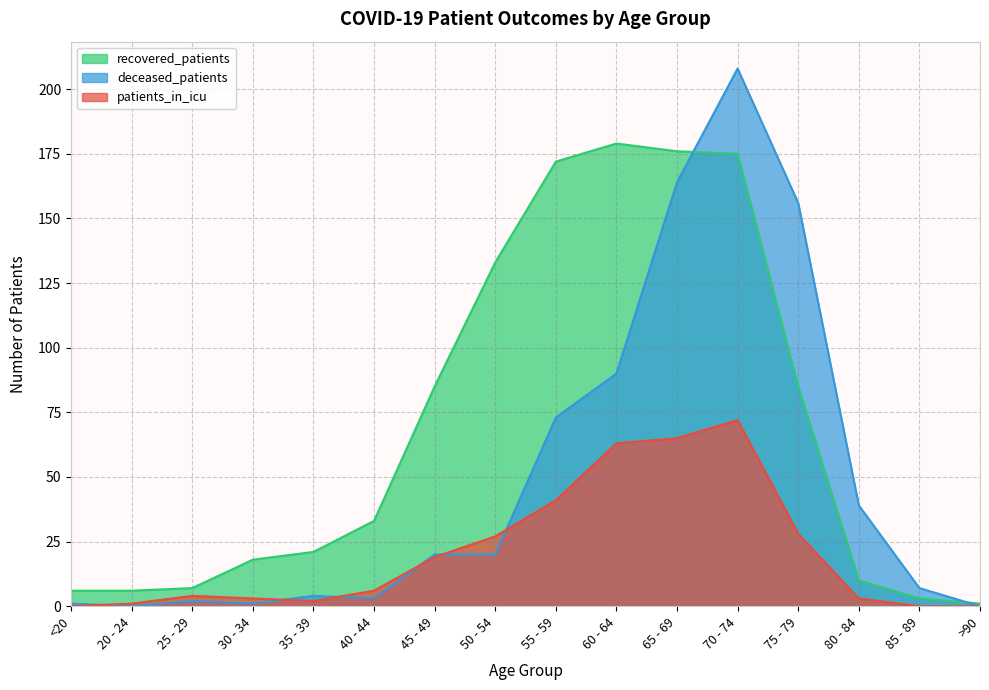

What is the spread (max minus min) of values at <20?

6